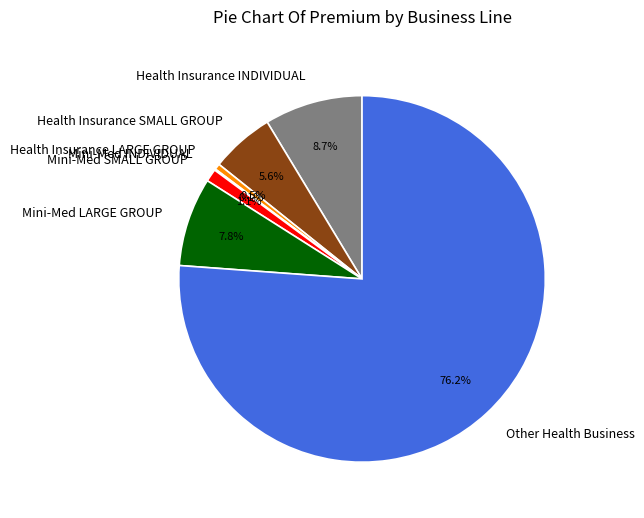

Between Mini-Med LARGE GROUP and Health Insurance SMALL GROUP, which is larger?

Mini-Med LARGE GROUP